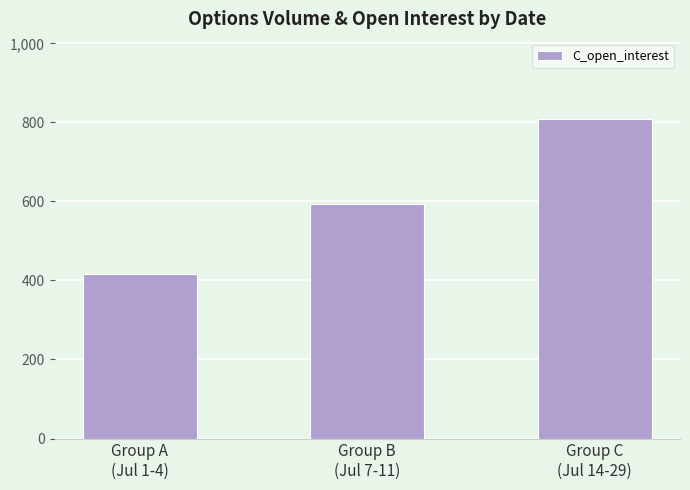

How many data points does each series have?

3